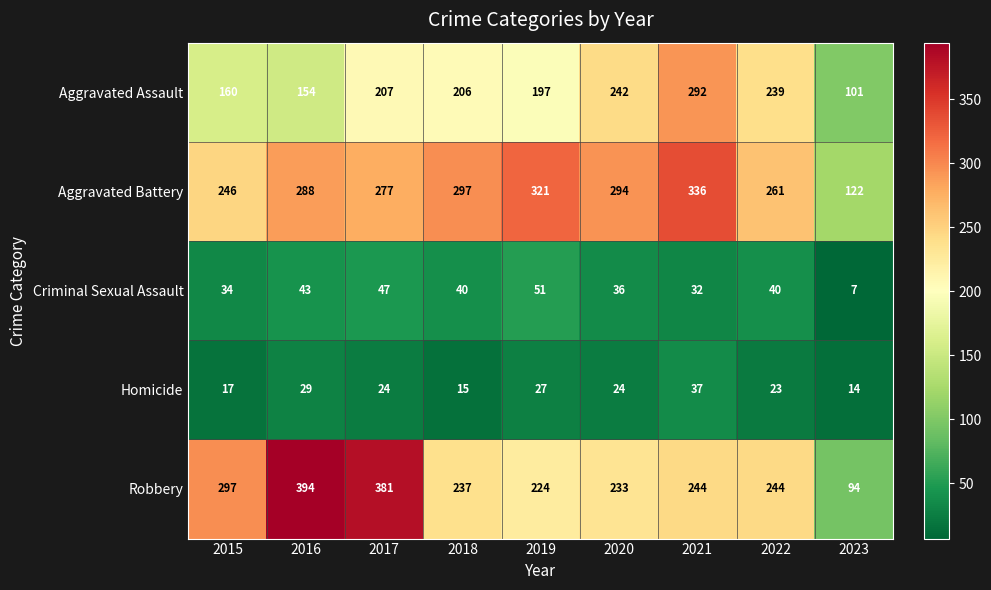

Which category has the lowest value across all series?

2023